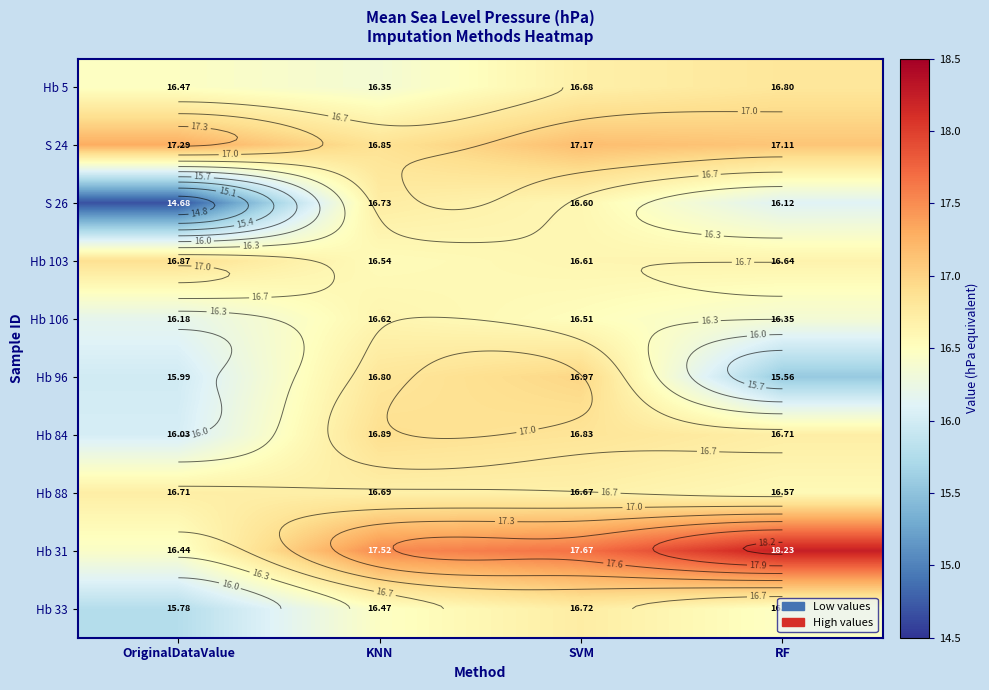

What is the total value across all series at SVM?

168.4